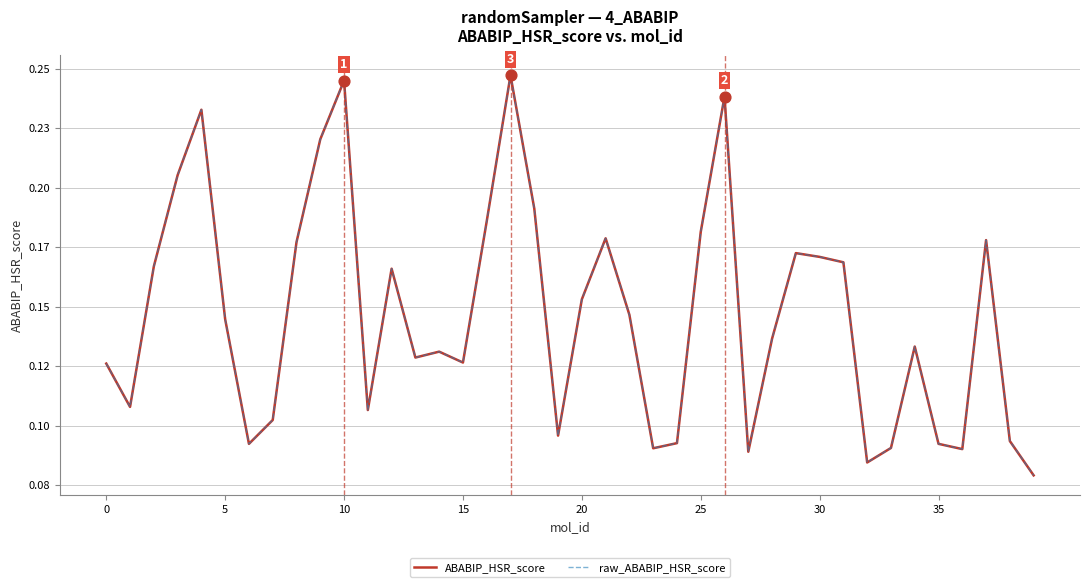

Which series has the largest total across all categories?

ABABIP_HSR_score